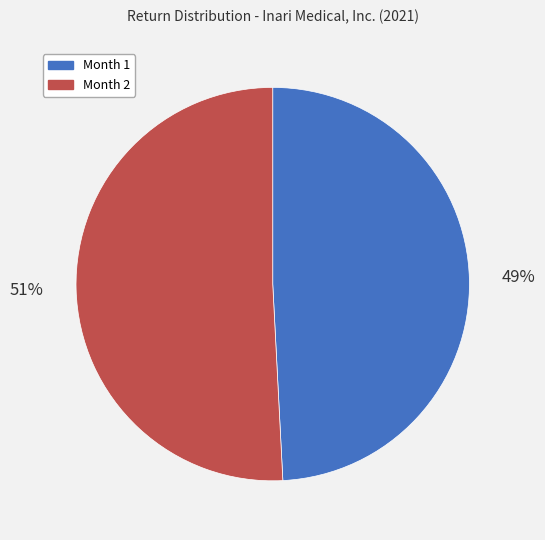

Rank the categories by value from highest to lowest.

Month 2, Month 1